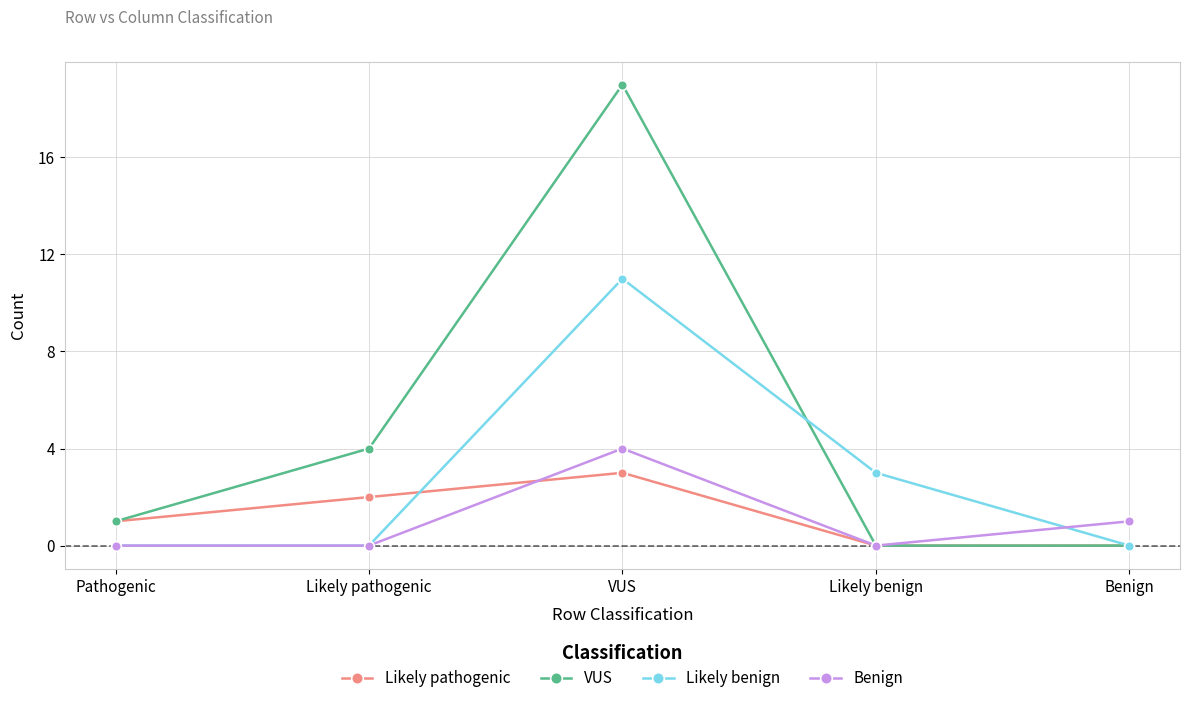

What is the difference between the second highest and second lowest values in the VUS series?

4